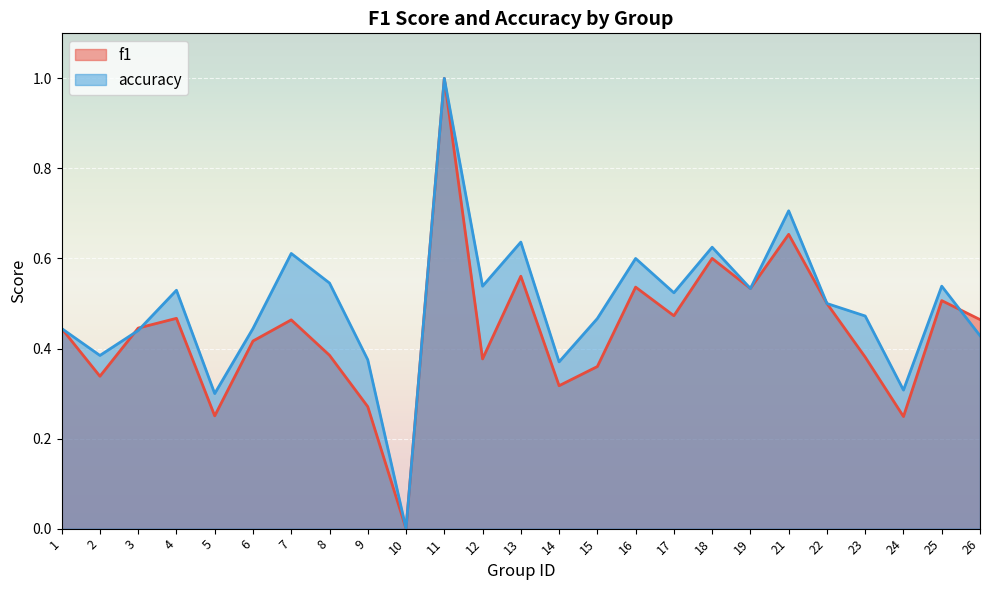

The value of f1 at 12 is 0.4. True or false?

True